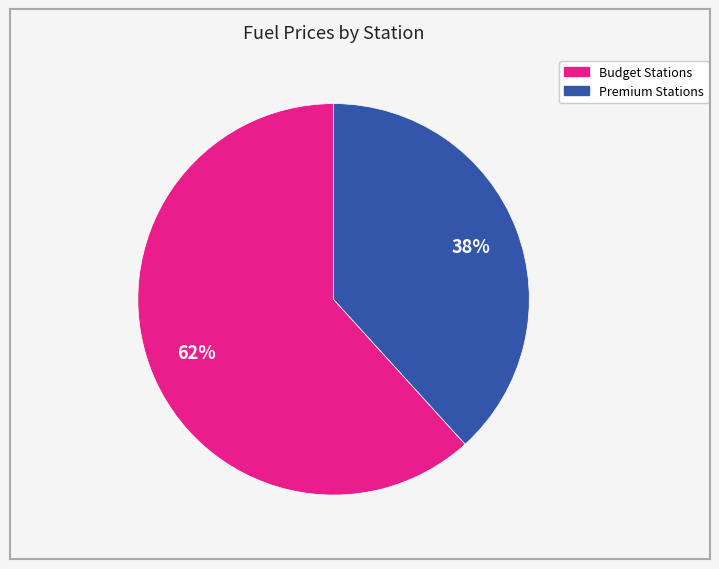

To the nearest percent, what is the average slice percentage?

50%